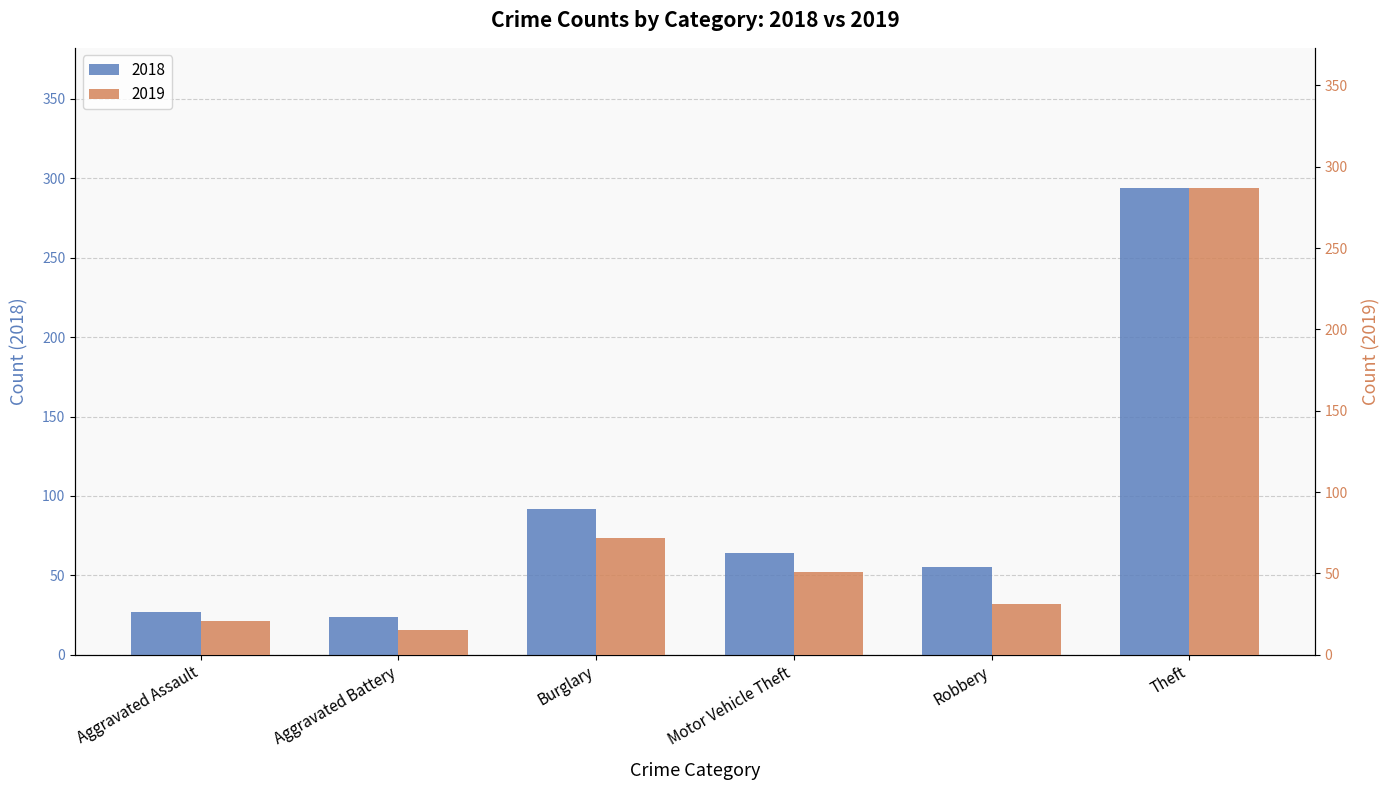

Rank the series by their average value, from lowest to highest.

2019, 2018